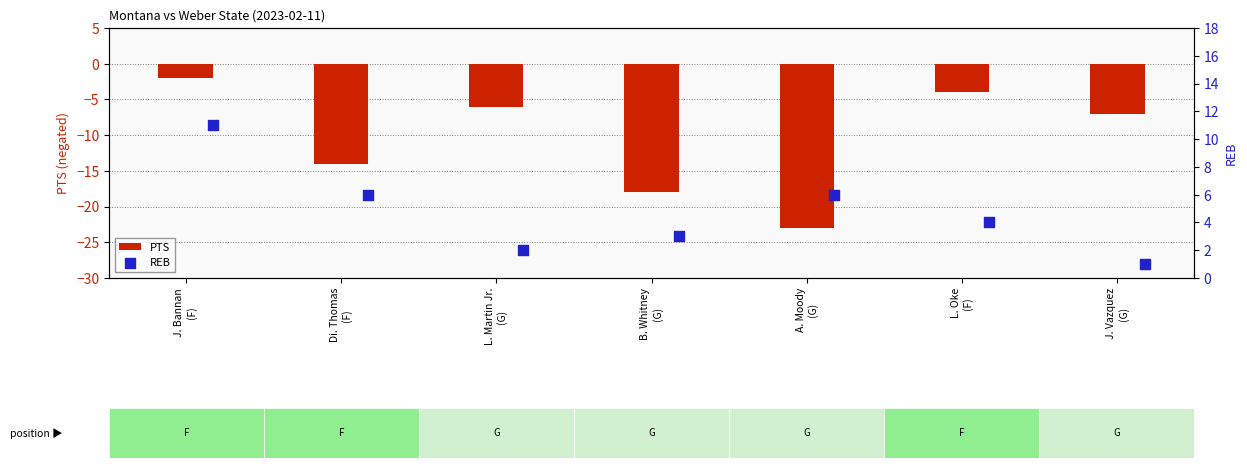

What are all the series names shown in the legend?

PTS, REB